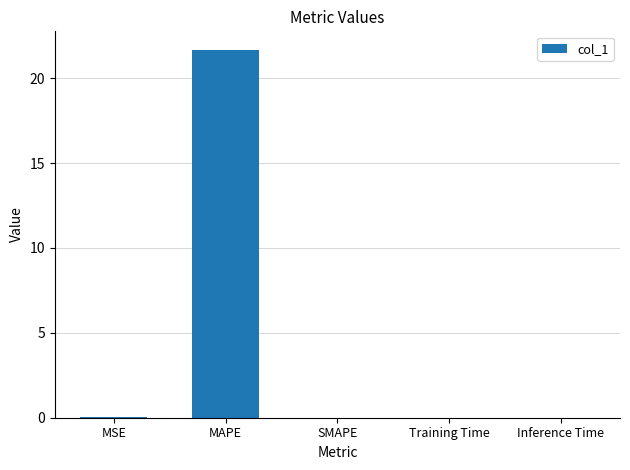

What is the maximum value shown in the chart?

21.7